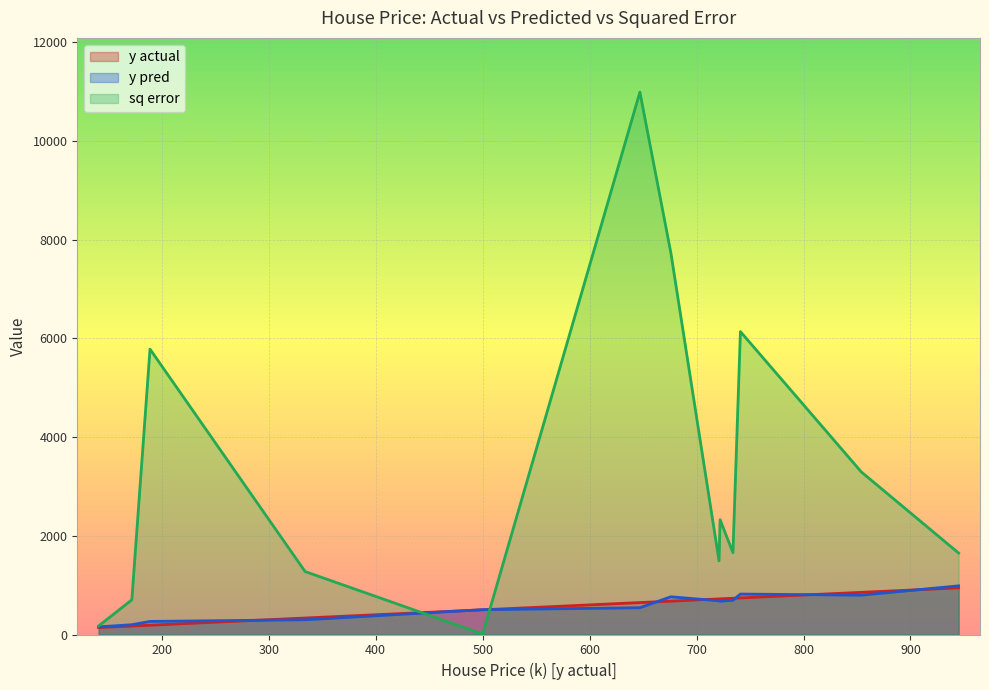

At which category does the chart reach its peak across all series?

647